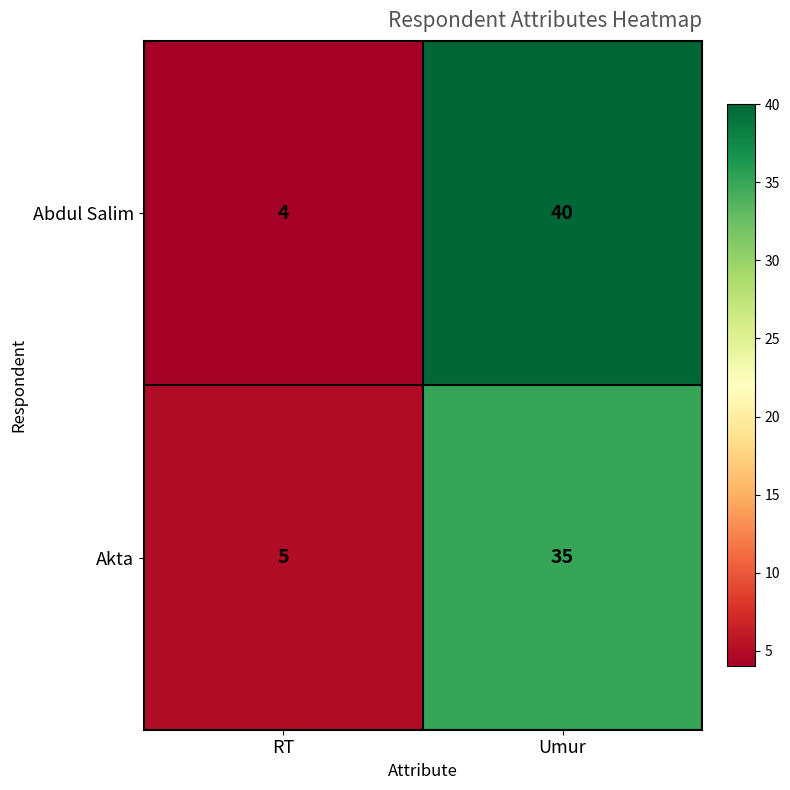

Rank the series by their maximum value, from lowest to highest.

Akta, Abdul Salim